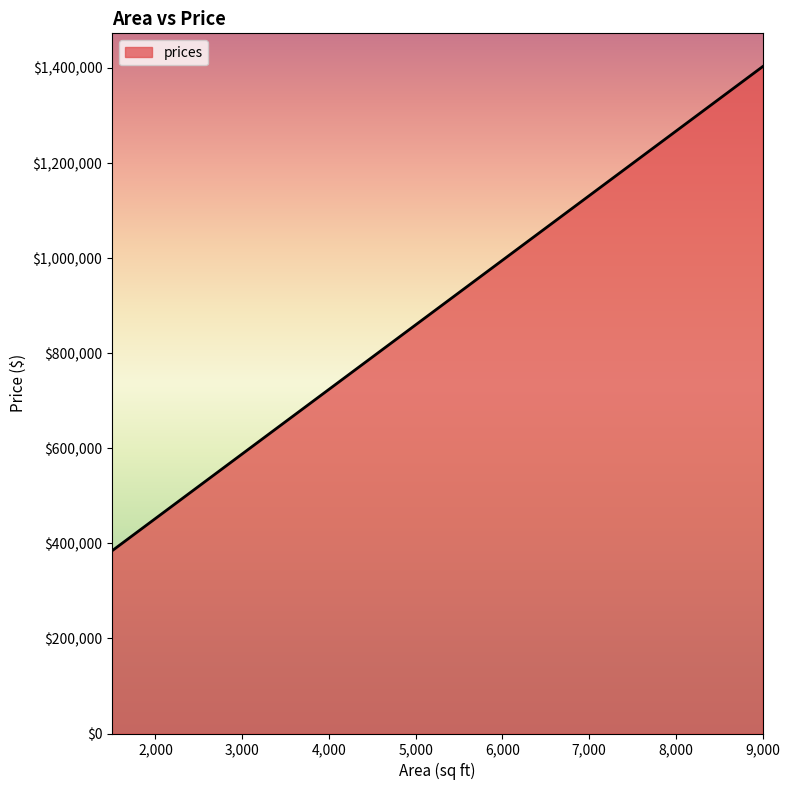

What value does the data have at 4750?

825607.9